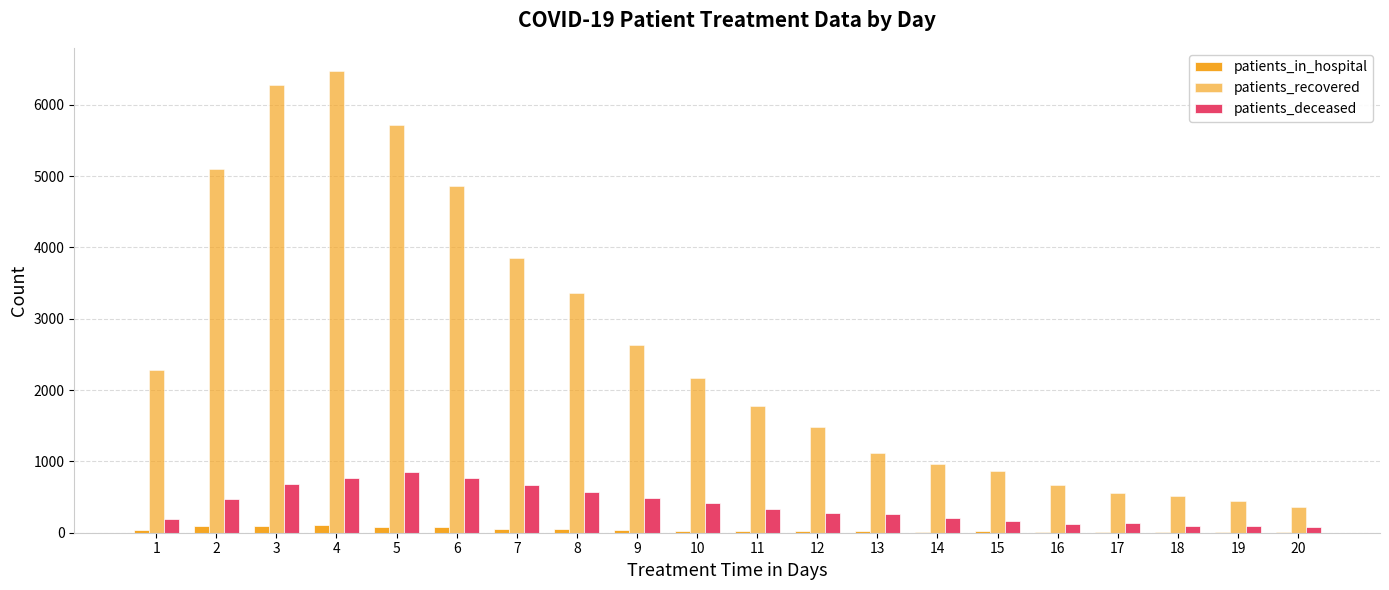

What is the average value of the patients_in_hospital series?

41